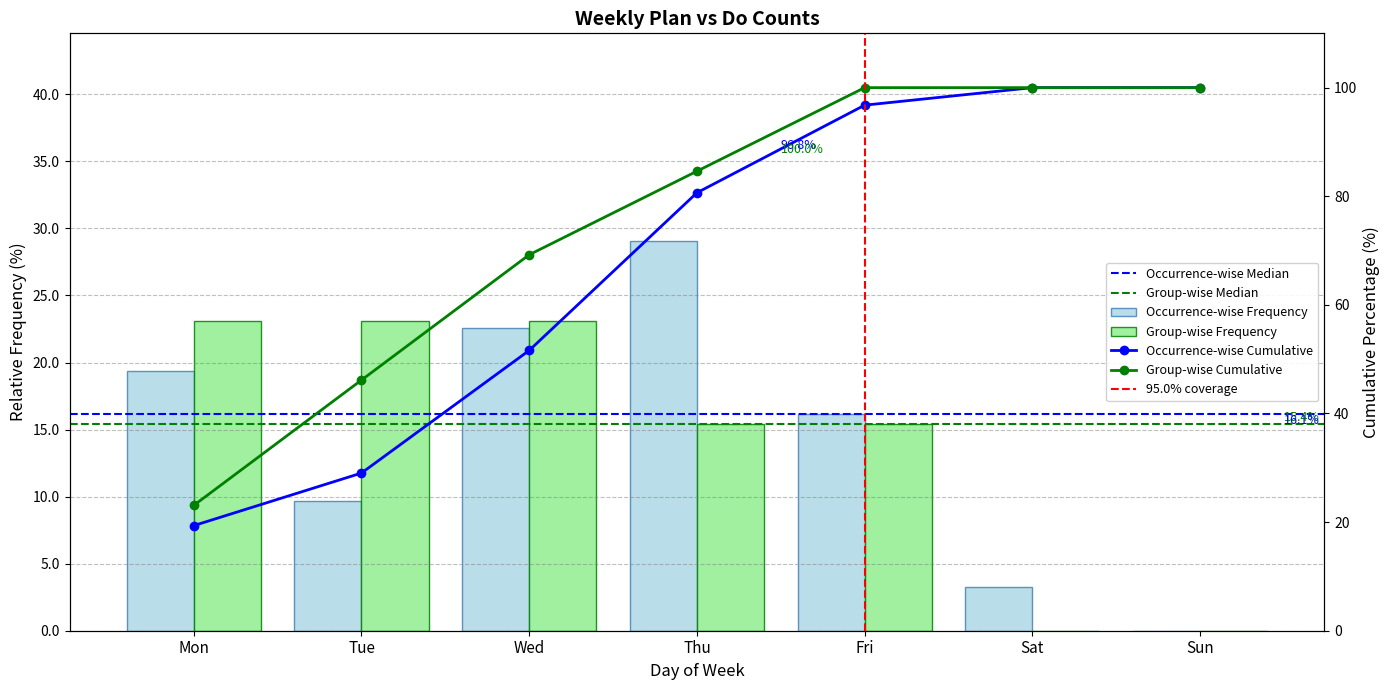

True or false: Occurrence-wise Frequency has a value of 45.0 at Thu.

False